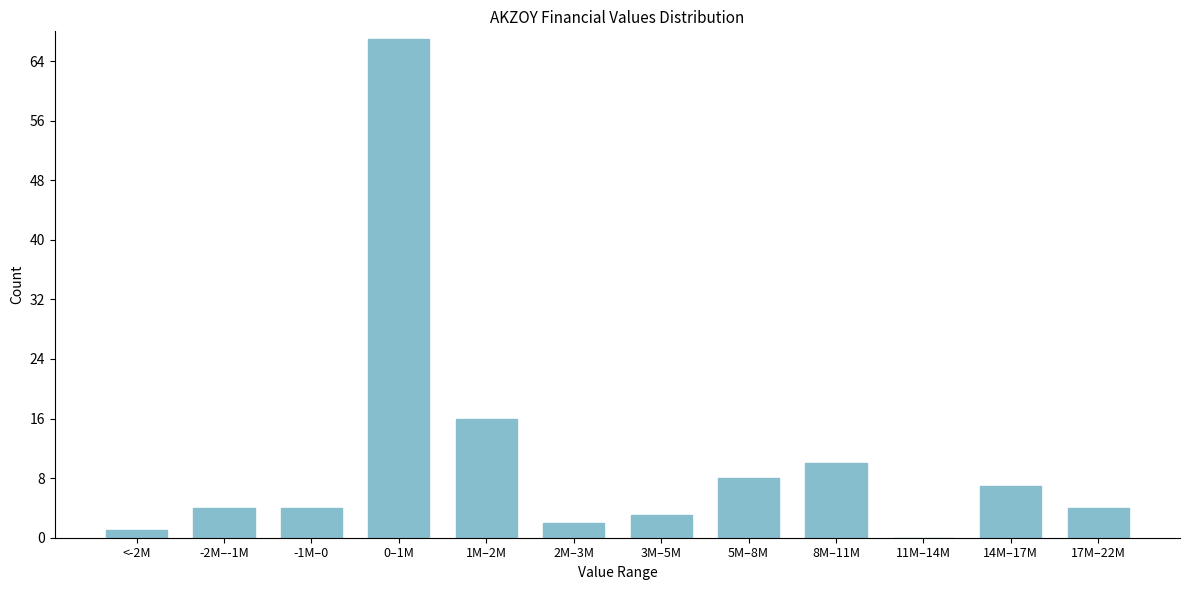

Reading right to left, transcribe all the data shown in this chart.

17M–22M=4	14M–17M=7	11M–14M=0	8M–11M=10	5M–8M=8	3M–5M=3	2M–3M=2	1M–2M=16	0–1M=67	-1M–0=4	-2M–-1M=4	<-2M=1